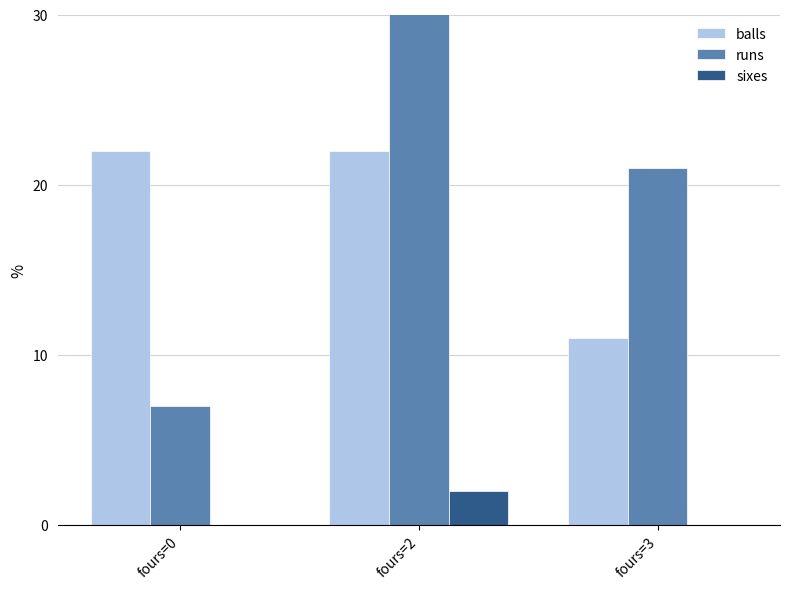

How many bars are there in total?

9